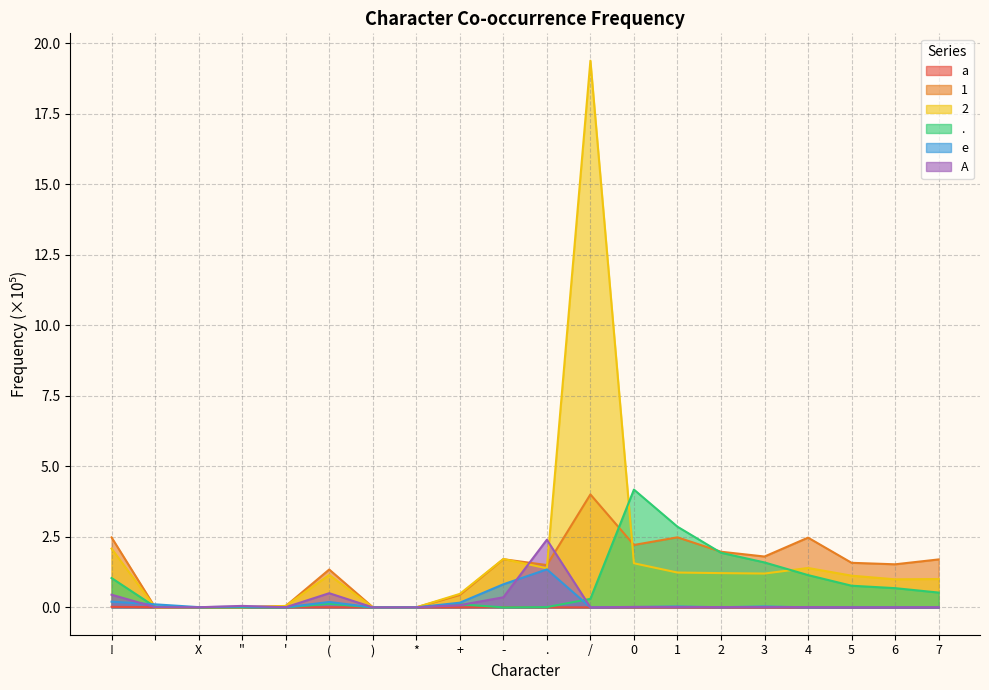

How many lines are shown in the chart?

6